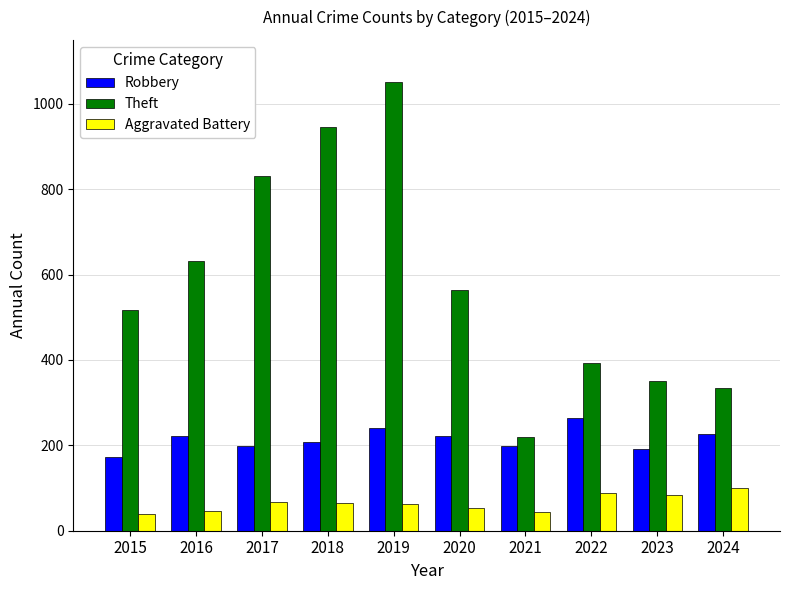

Is the value of Robbery at 2018 greater than the value of Theft at 2016?

No